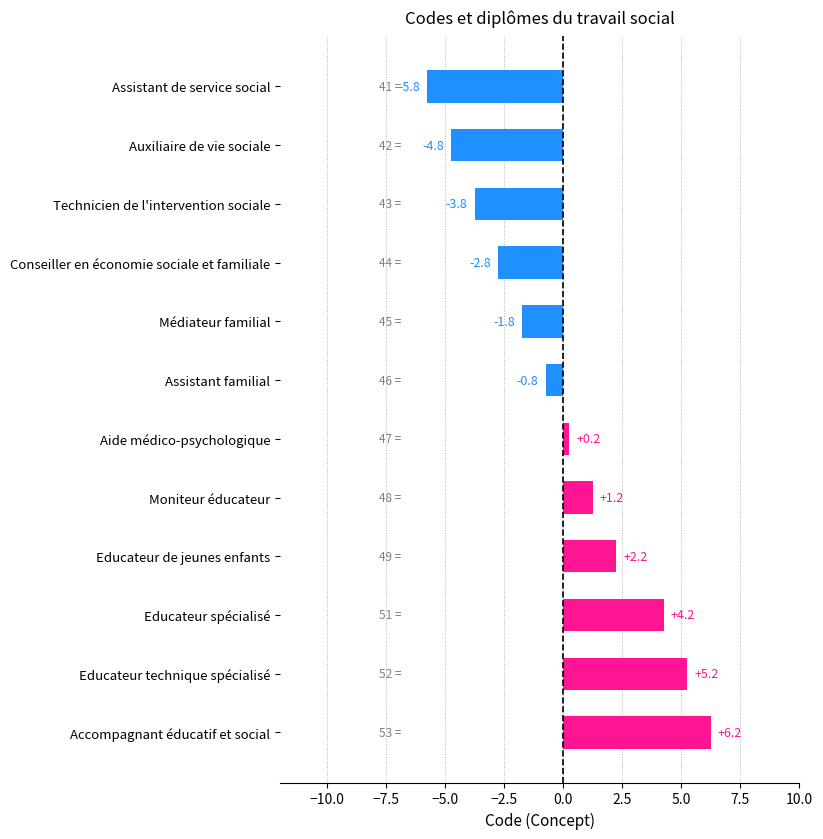

How many positive values are there?

6